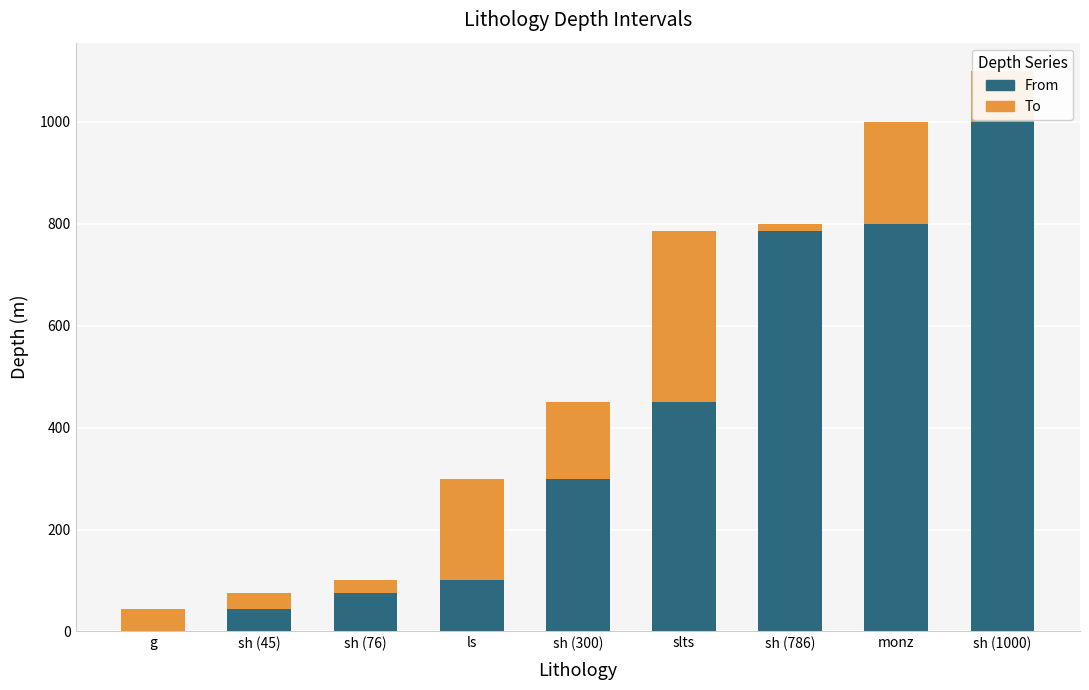

What is the total value across all series at slts?

786